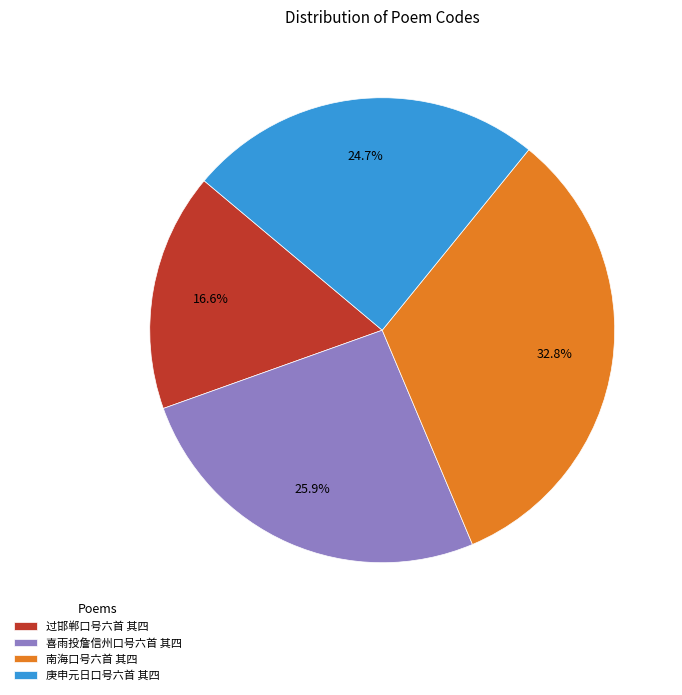

To the nearest percent, what is the average slice percentage?

25%